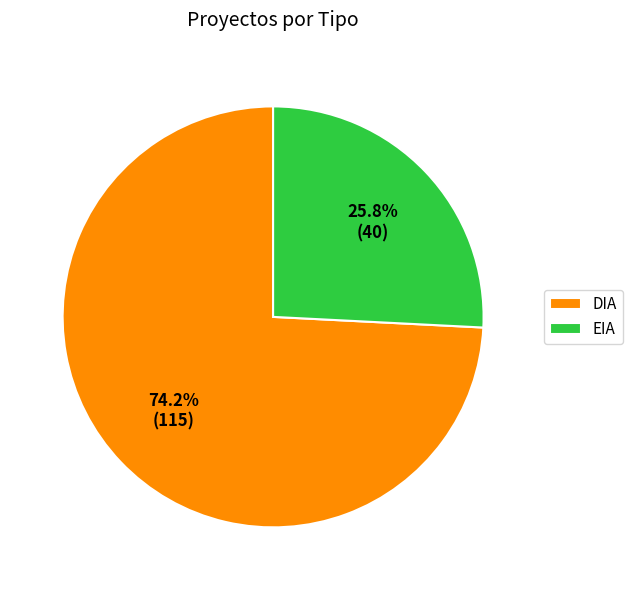

To the nearest percent, what is the combined percentage of EIA and DIA?

100%